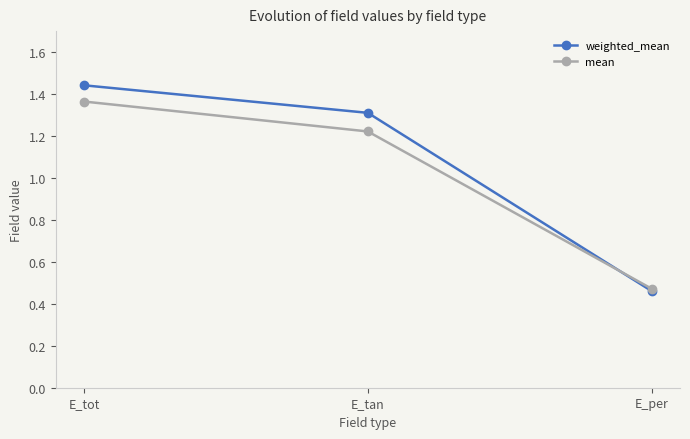

What is the label of the 2nd point from the right?

E_tan